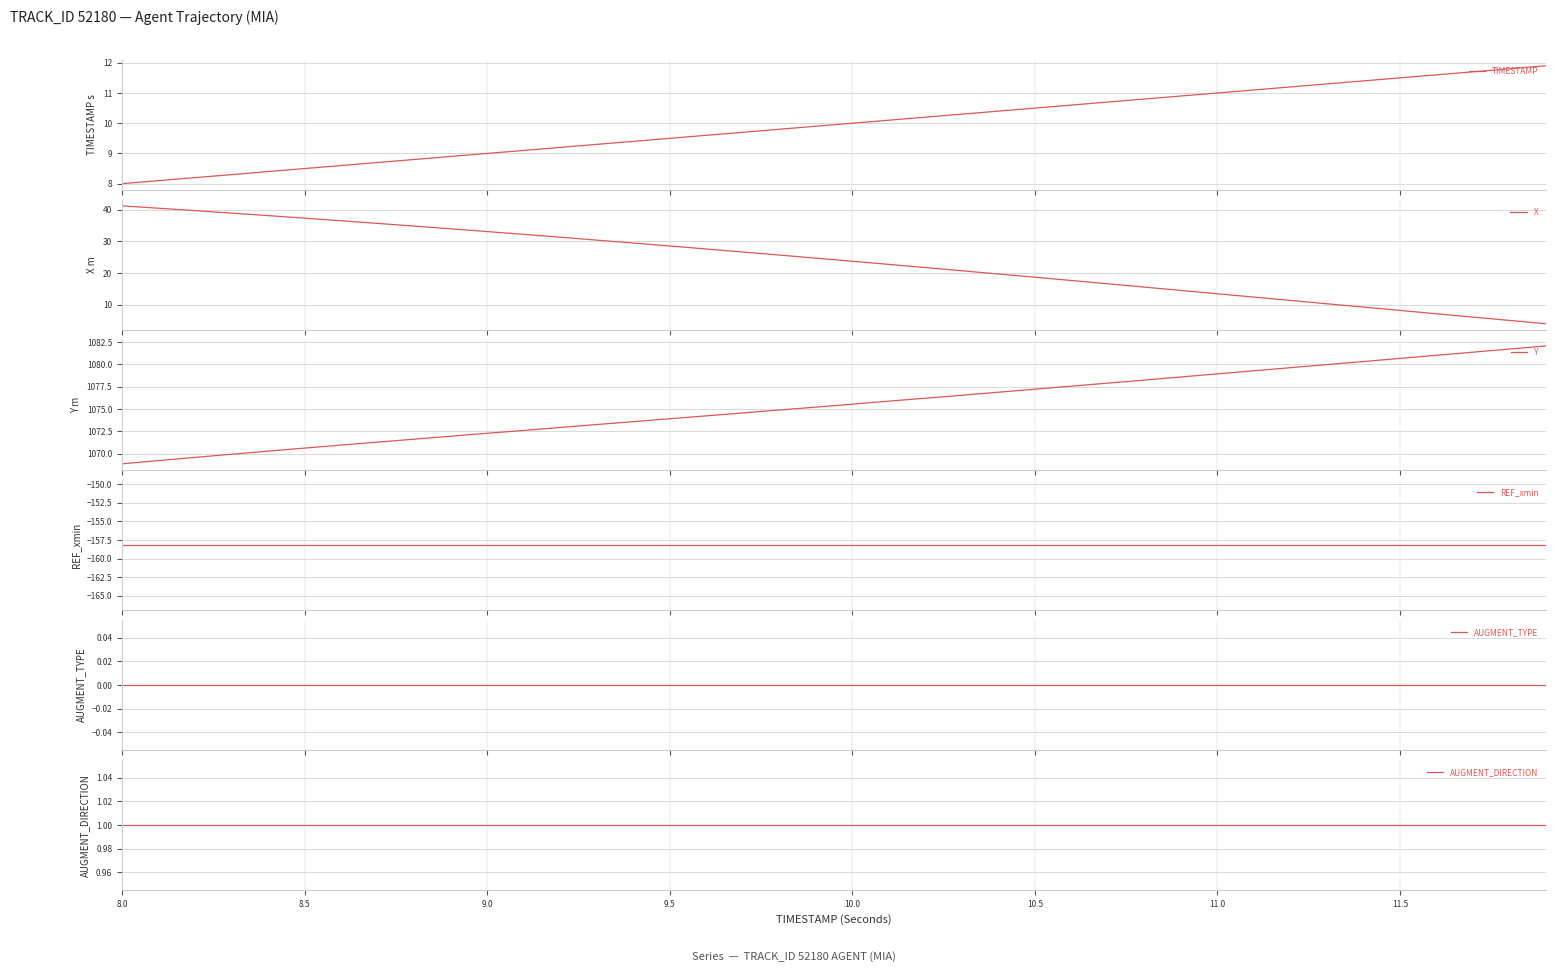

Reading right to left, list all the values displayed in this chart.

TIMESTAMP: 11.9	11.8	11.7	11.6	11.5	11.4	11.3	11.2	11.1	11.0	10.9	10.8	10.7	10.6	10.5	10.4	10.3	10.2	10.1	10.0	9.9	9.8	9.7	9.6	9.5	9.4	9.3	9.2	9.1	9.0	8.9	8.8	8.7	8.6	8.5	8.4	8.3	8.2	8.1	8.0
X: 4.0	5.0	6.1	7.1	8.2	9.2	10.3	11.3	12.4	13.4	14.5	15.5	16.6	17.6	18.7	19.7	20.7	21.7	22.7	23.7	24.7	25.7	26.6	27.6	28.5	29.5	30.4	31.3	32.2	33.1	34.0	34.8	35.7	36.5	37.3	38.1	38.9	39.7	40.5	41.2
Y: 1082.1	1081.7	1081.4	1081.0	1080.7	1080.3	1080.0	1079.6	1079.3	1078.9	1078.6	1078.2	1077.9	1077.6	1077.2	1076.9	1076.5	1076.2	1075.9	1075.5	1075.2	1074.9	1074.6	1074.2	1073.9	1073.6	1073.3	1072.9	1072.6	1072.3	1072.0	1071.6	1071.3	1071.0	1070.6	1070.3	1069.9	1069.6	1069.2	1068.9
REF_xmin: -158.2	-158.2	-158.2	-158.2	-158.2	-158.2	-158.2	-158.2	-158.2	-158.2	-158.2	-158.2	-158.2	-158.2	-158.2	-158.2	-158.2	-158.2	-158.2	-158.2	-158.2	-158.2	-158.2	-158.2	-158.2	-158.2	-158.2	-158.2	-158.2	-158.2	-158.2	-158.2	-158.2	-158.2	-158.2	-158.2	-158.2	-158.2	-158.2	-158.2
AUGMENT_TYPE: 0.0	0.0	0.0	0.0	0.0	0.0	0.0	0.0	0.0	0.0	0.0	0.0	0.0	0.0	0.0	0.0	0.0	0.0	0.0	0.0	0.0	0.0	0.0	0.0	0.0	0.0	0.0	0.0	0.0	0.0	0.0	0.0	0.0	0.0	0.0	0.0	0.0	0.0	0.0	0.0
AUGMENT_DIRECTION: 1.0	1.0	1.0	1.0	1.0	1.0	1.0	1.0	1.0	1.0	1.0	1.0	1.0	1.0	1.0	1.0	1.0	1.0	1.0	1.0	1.0	1.0	1.0	1.0	1.0	1.0	1.0	1.0	1.0	1.0	1.0	1.0	1.0	1.0	1.0	1.0	1.0	1.0	1.0	1.0